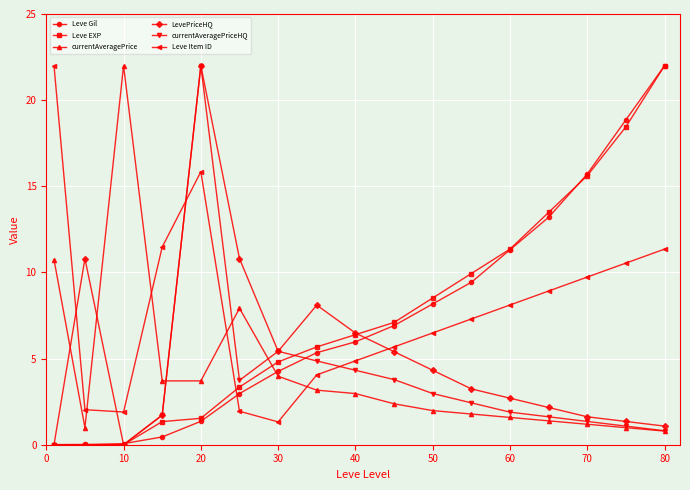

True or false: LevePriceHQ has more than 1 points higher than both neighbors.

True